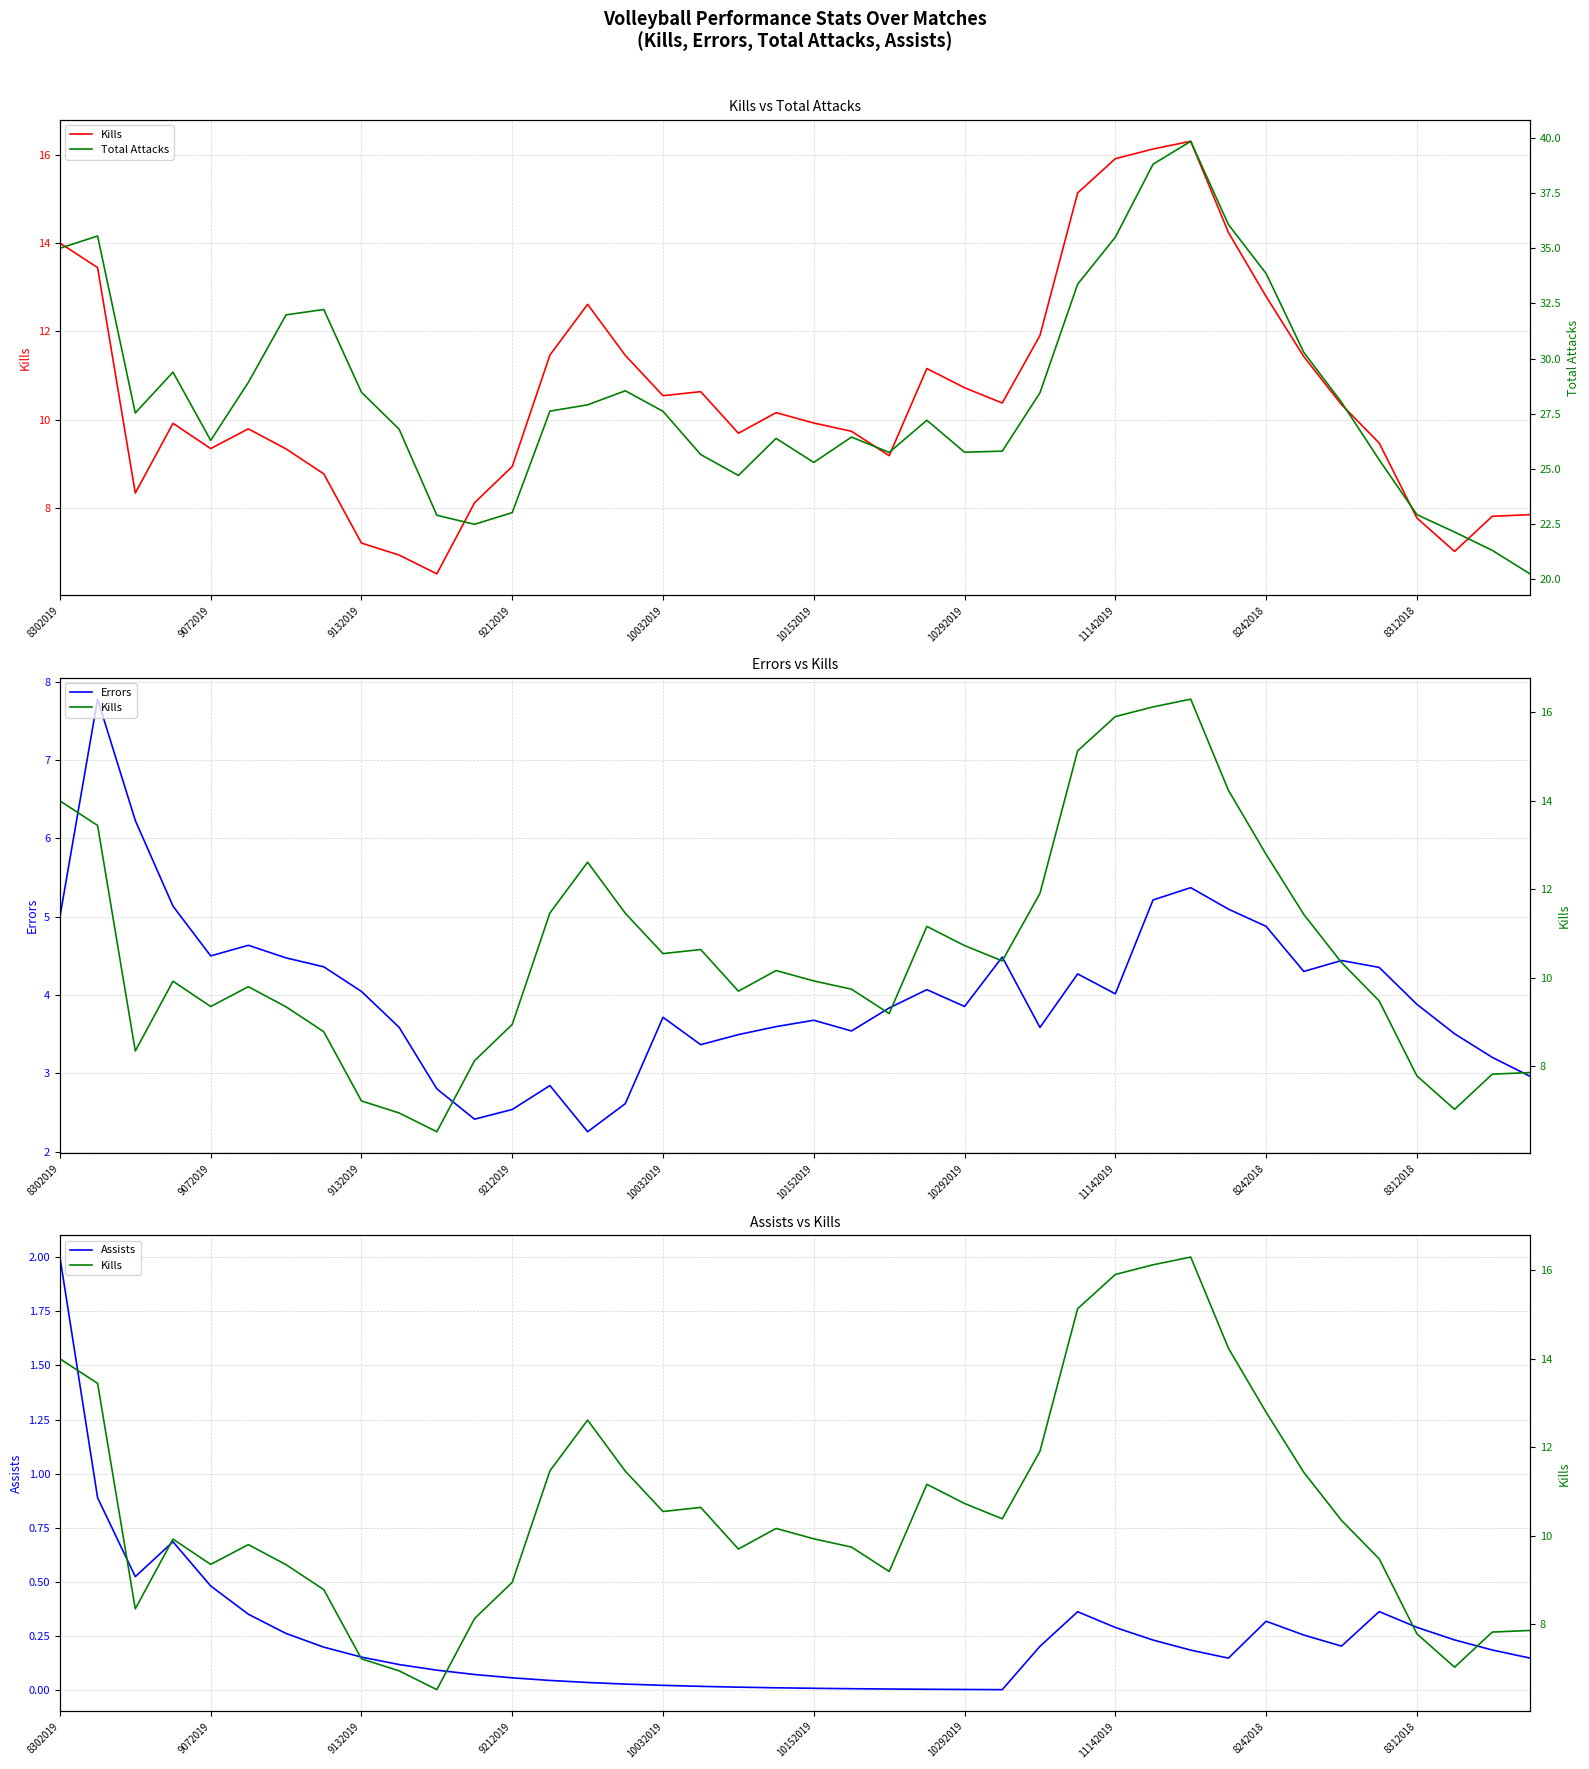

Is it true that Errors equals 5.0 at 8302019?

True